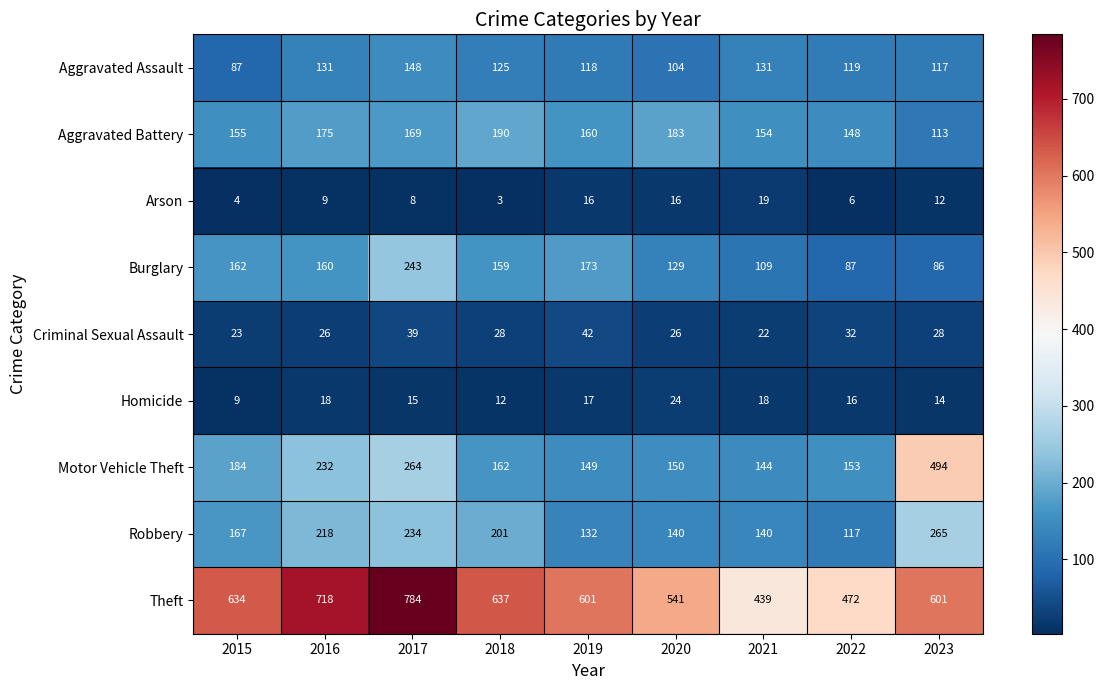

Between 2019 and 2022, which series saw the biggest shift?

Theft